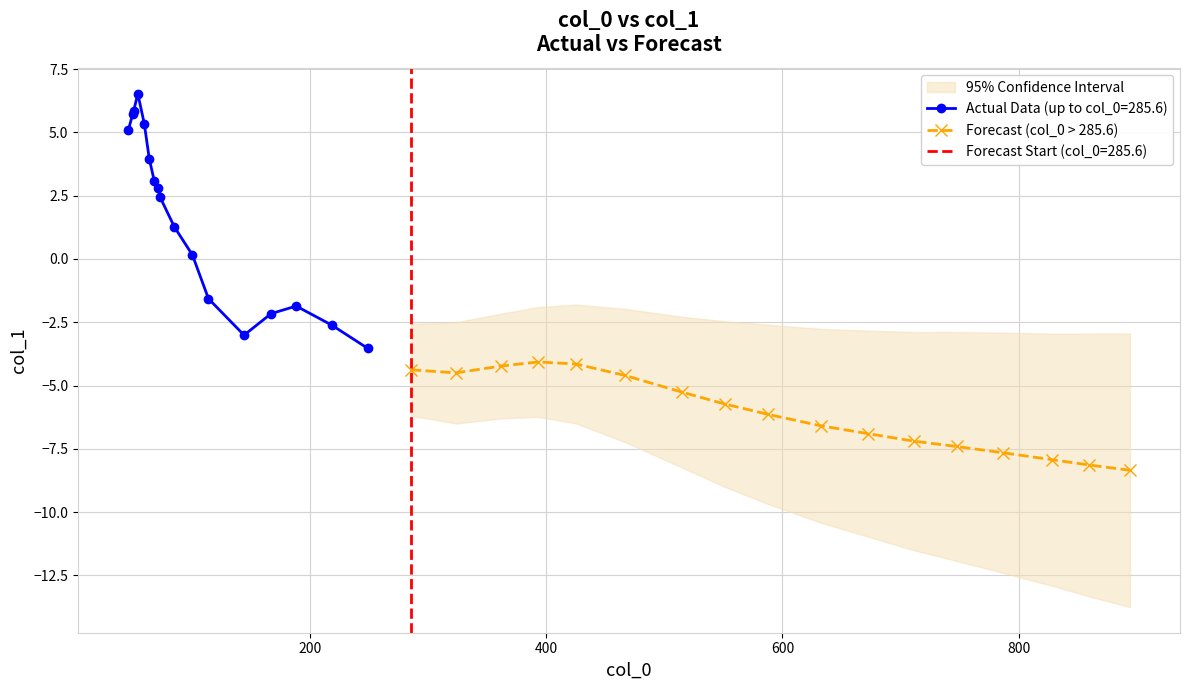

What is the average value?

-6.1